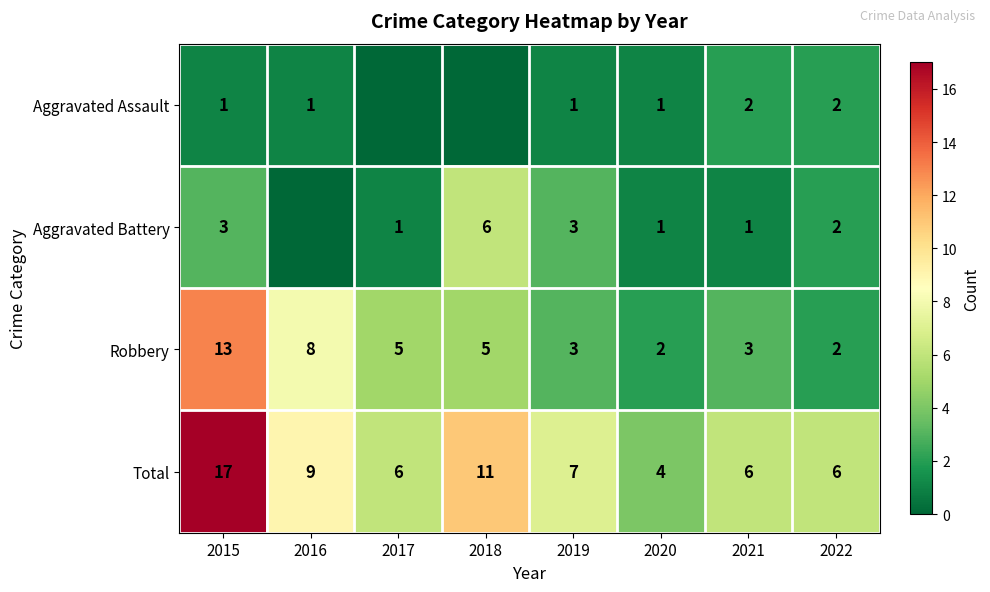

The value of Robbery at 2021 is 5. True or false?

False